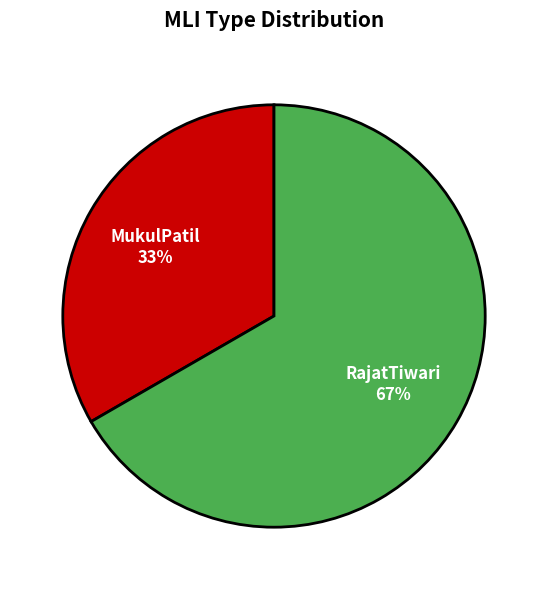

Is the sum of MukulPatil and RajatTiwari greater than half?

Yes